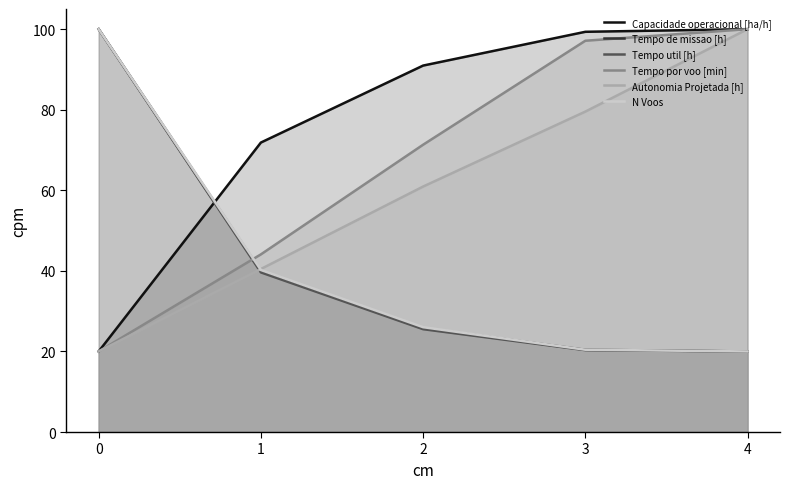

True or false: Tempo de missao [h] has more than 0 interior local peaks.

False